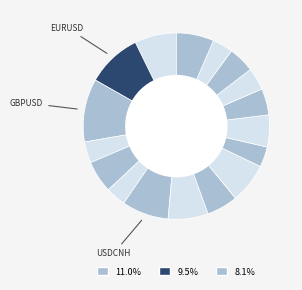

Count the number of slices in the pie.

17